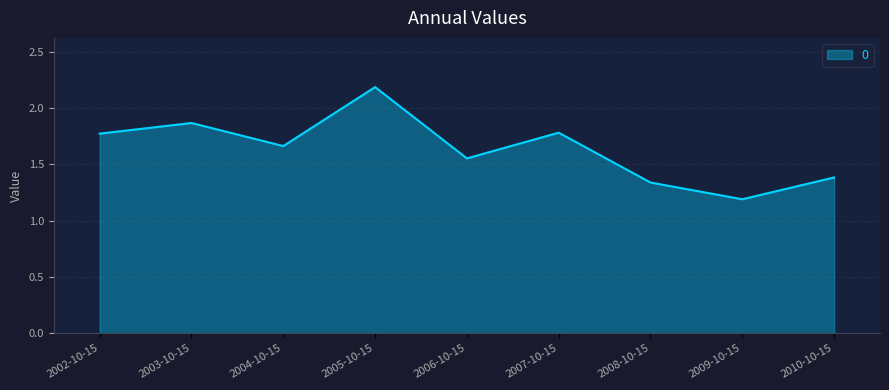

Where is the data nearest to the value 1?

2009-10-15